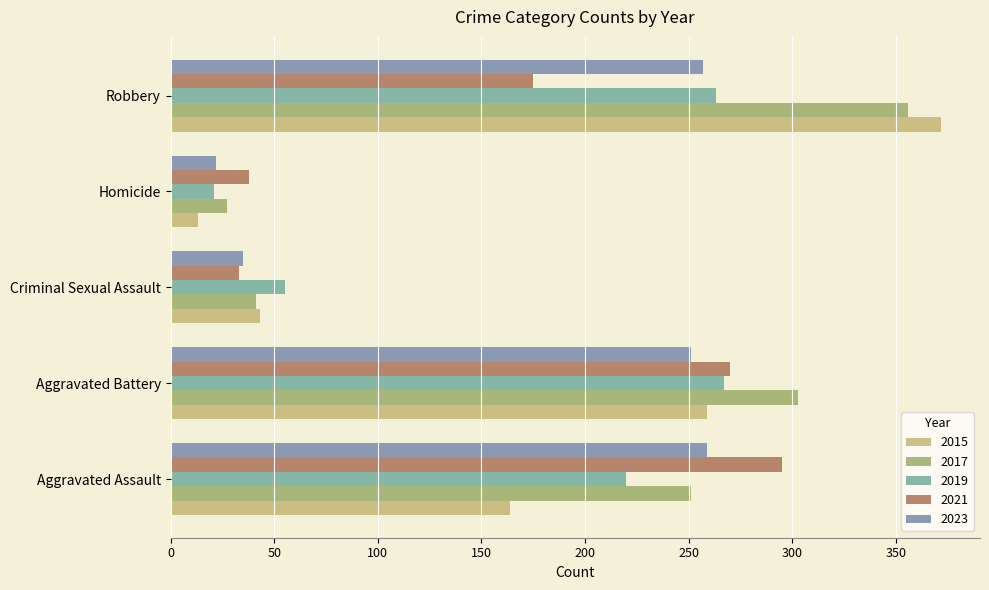

Between Robbery and Aggravated Assault, which is larger?

Robbery